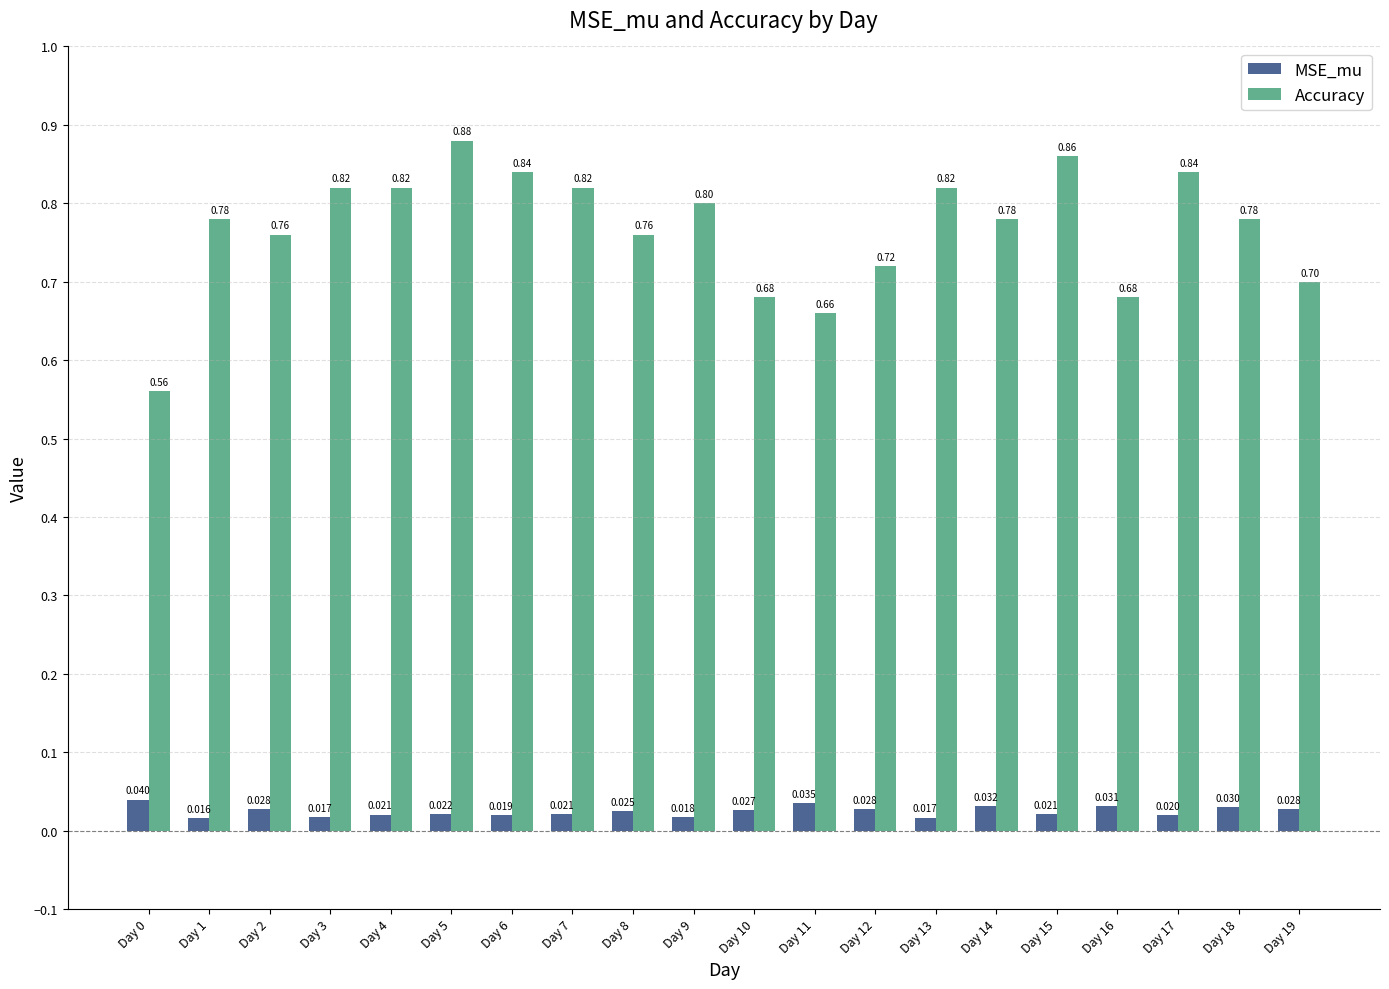

How many bars are there in total?

40